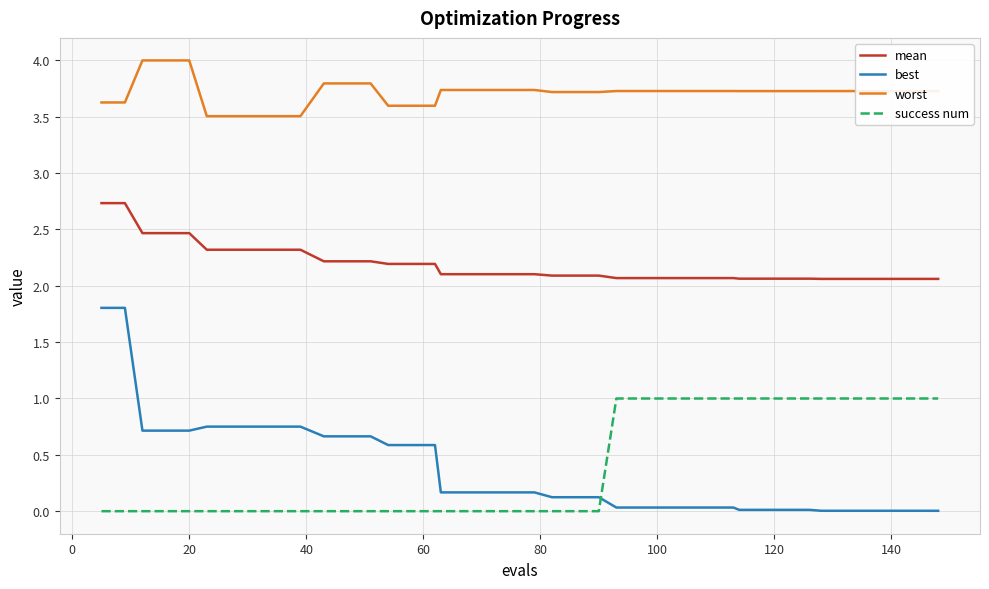

What is the difference between the maximum and minimum values in the best series?

1.8